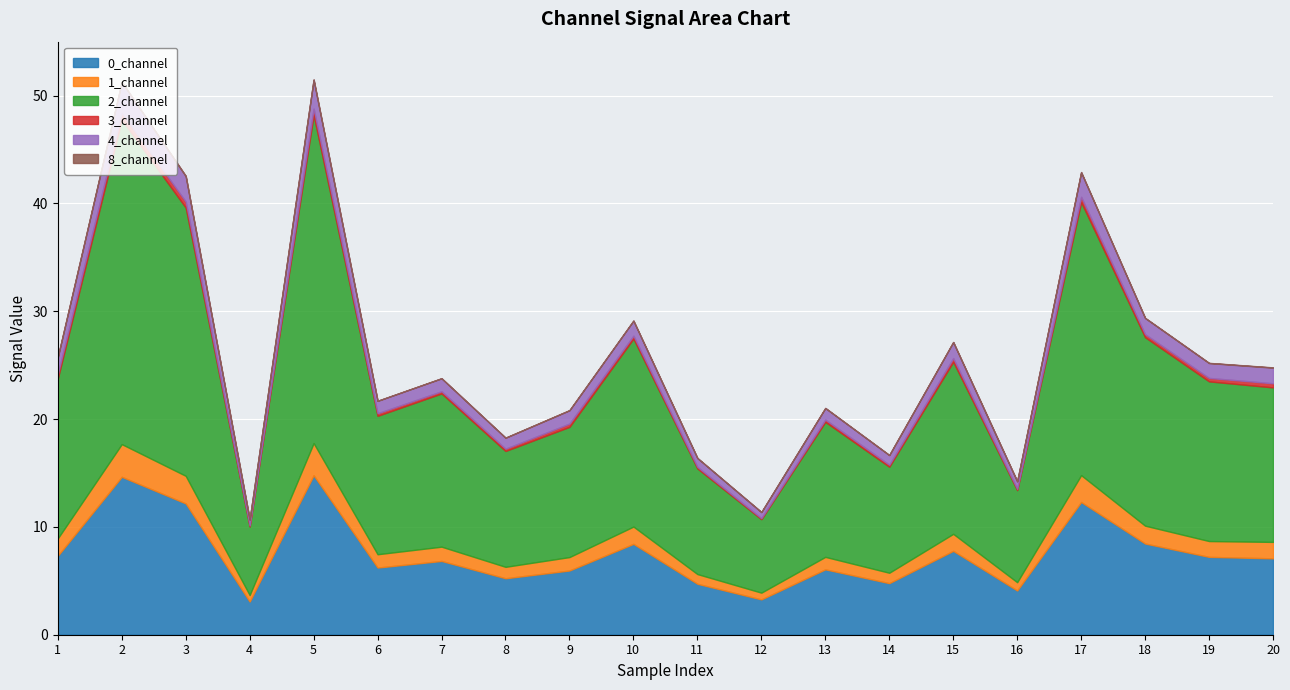

Rank the series by their maximum value, from highest to lowest.

2_channel, 0_channel, 1_channel, 4_channel, 3_channel, 8_channel